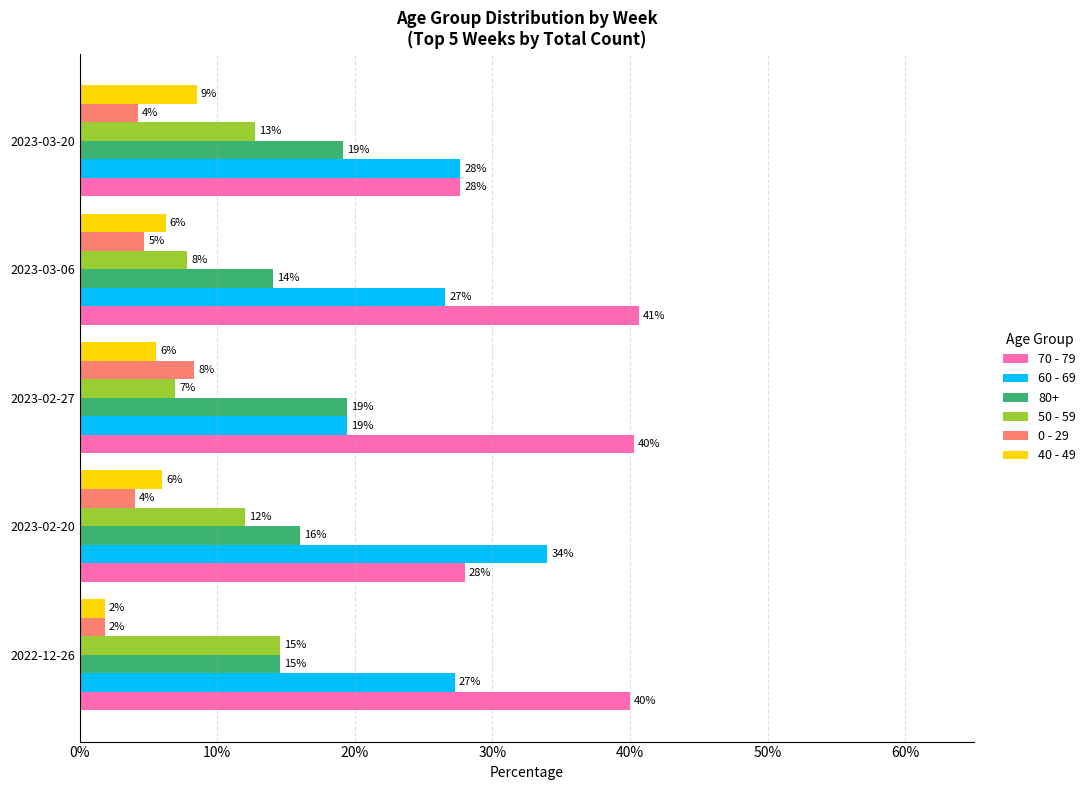

What are all the series names shown in the legend?

70 - 79, 60 - 69, 80+, 50 - 59, 0 - 29, 40 - 49